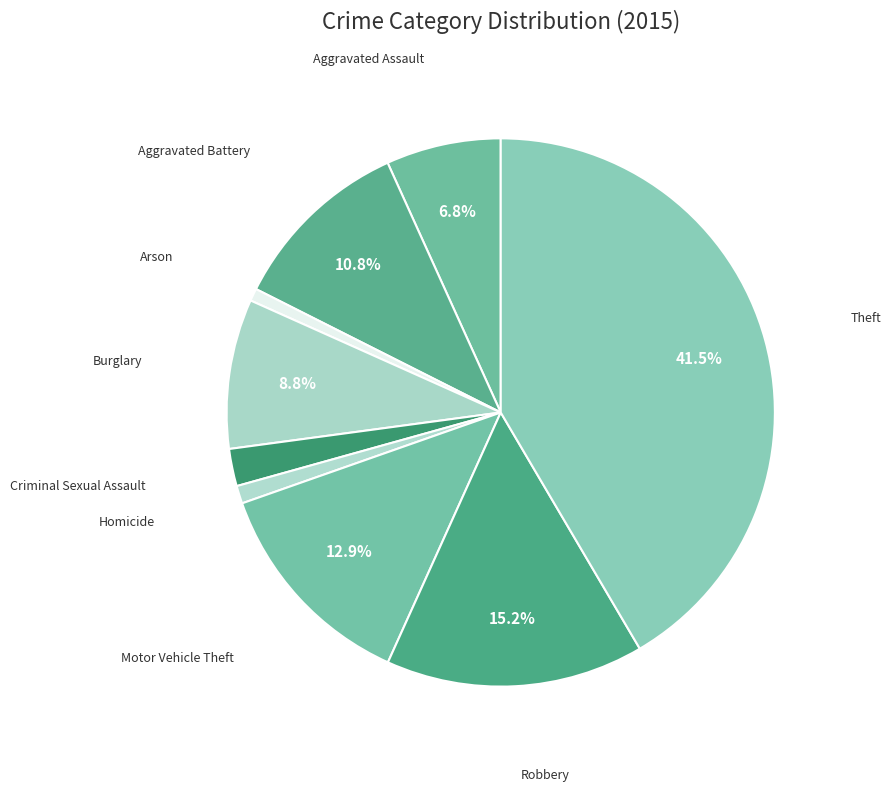

Which category has the biggest portion of the pie?

Theft